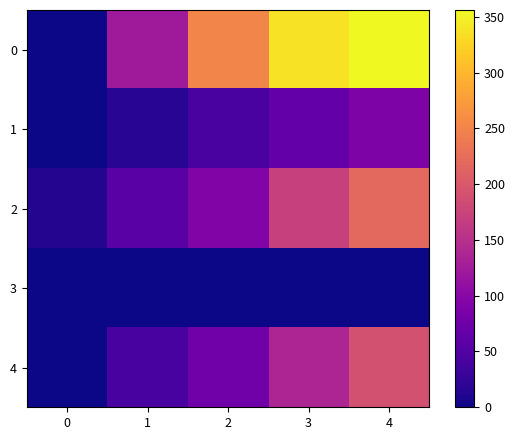

At how many categories does at least one series exceed 85?

4